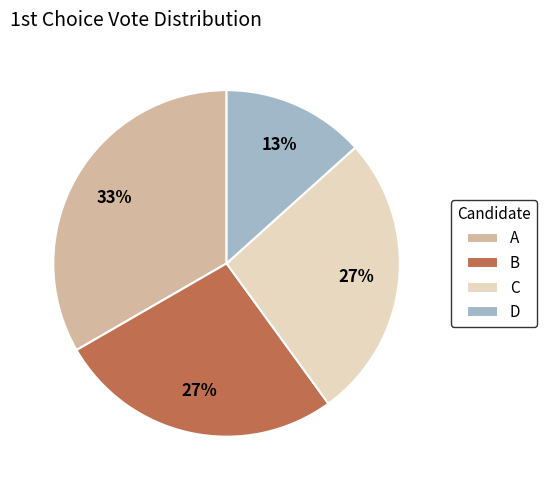

To the nearest percent, what is the average slice percentage?

25%